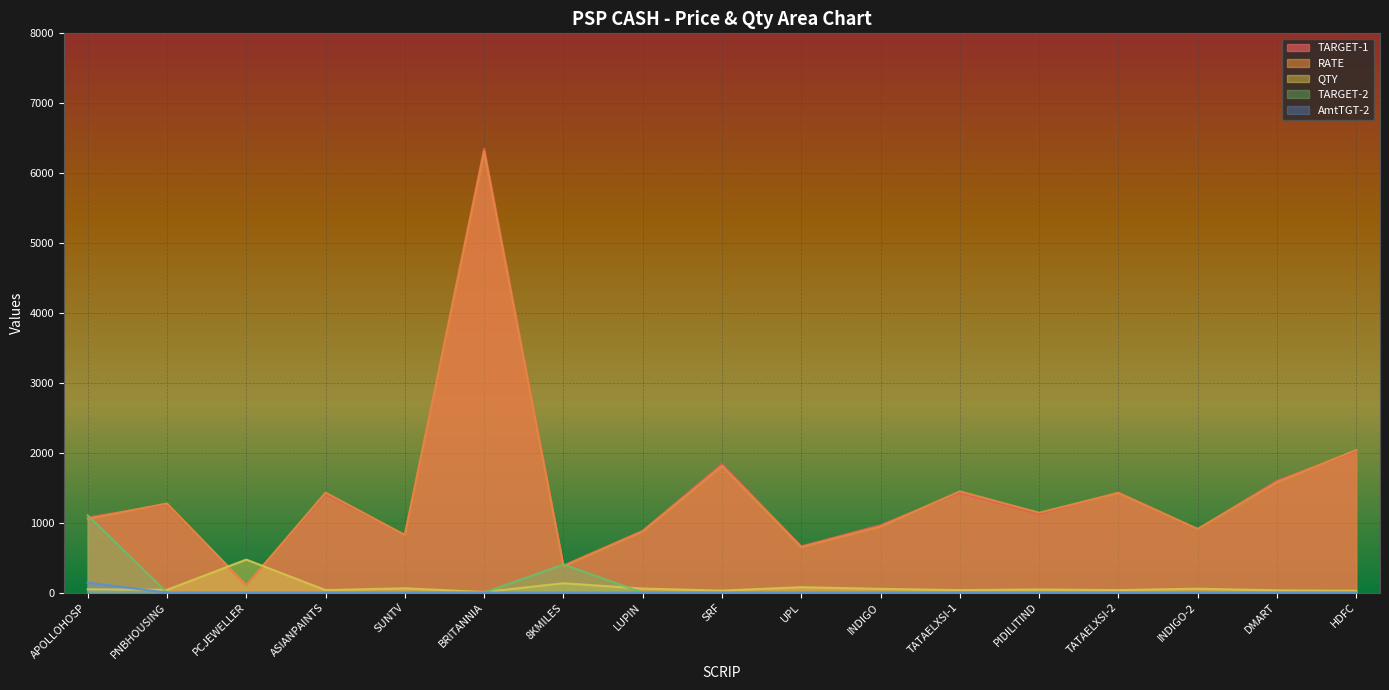

How many interior local valleys does the QTY series have?

6